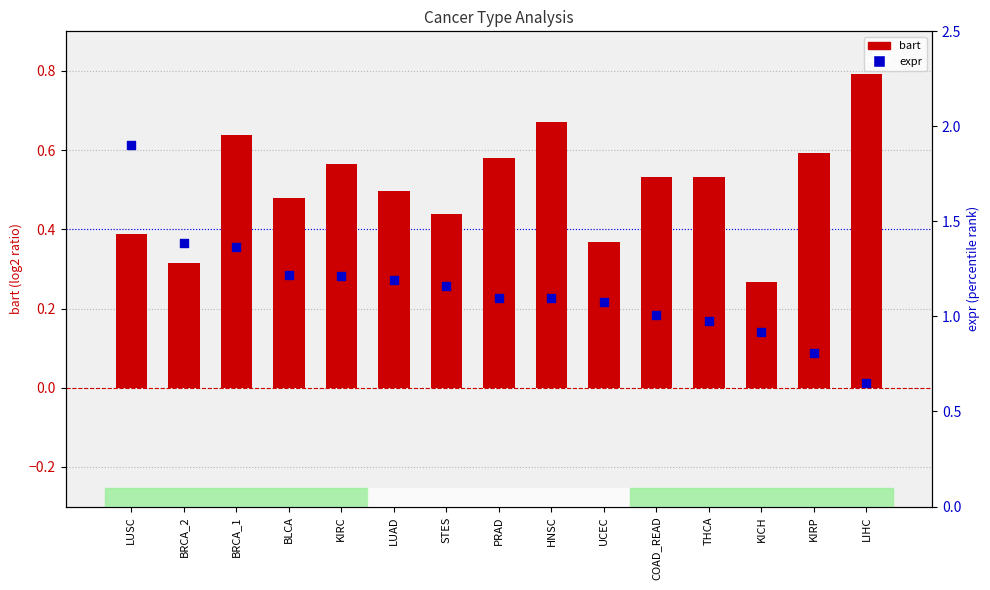

Which series reaches the minimum Y coordinate?

bart